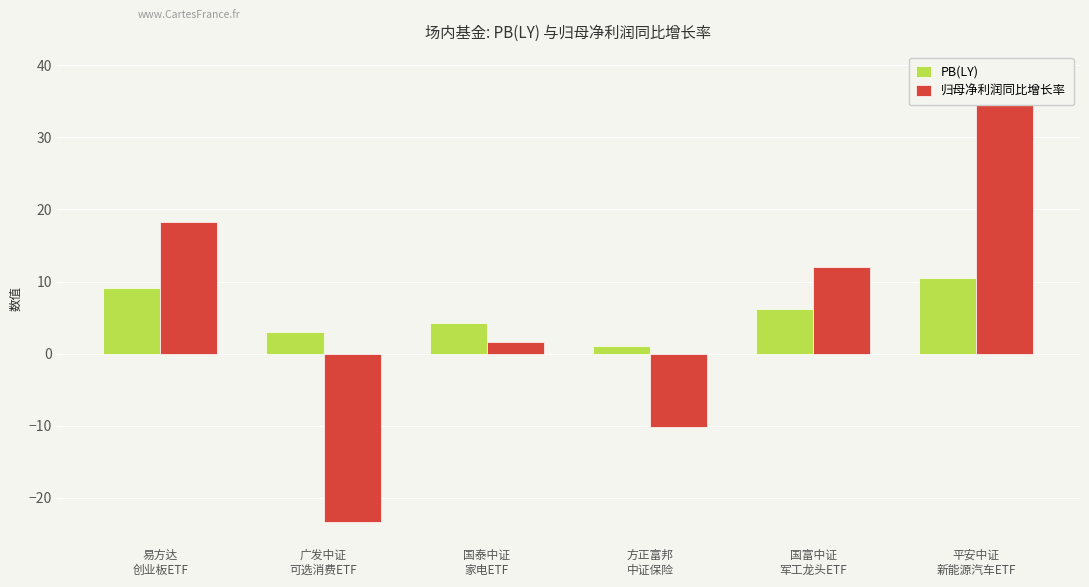

Rank the series by their maximum value, from highest to lowest.

归母净利润同比增长率, PB(LY)